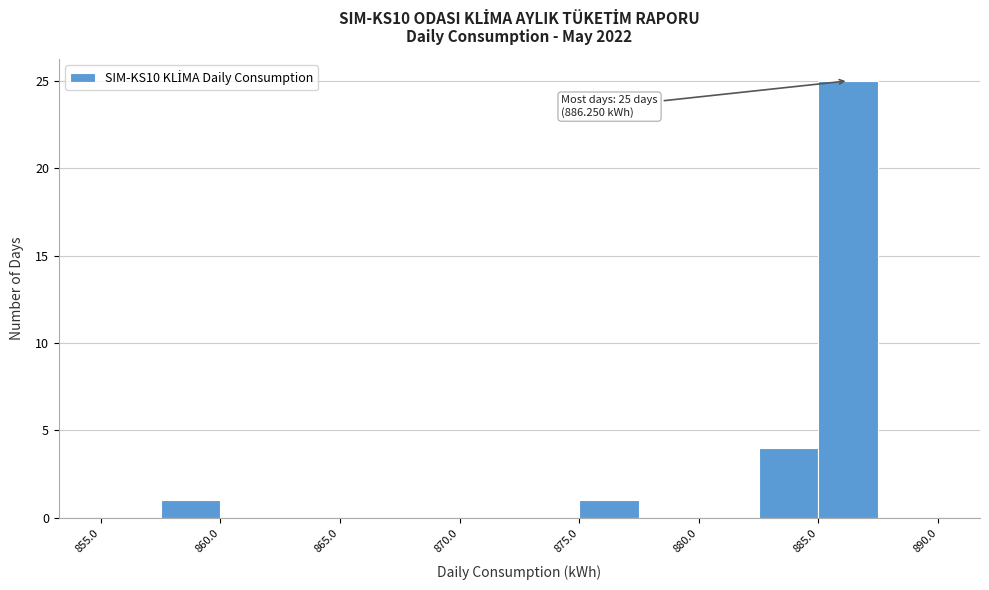

Over which range of the x-axis is the bar tallest?

885.0 to 887.5